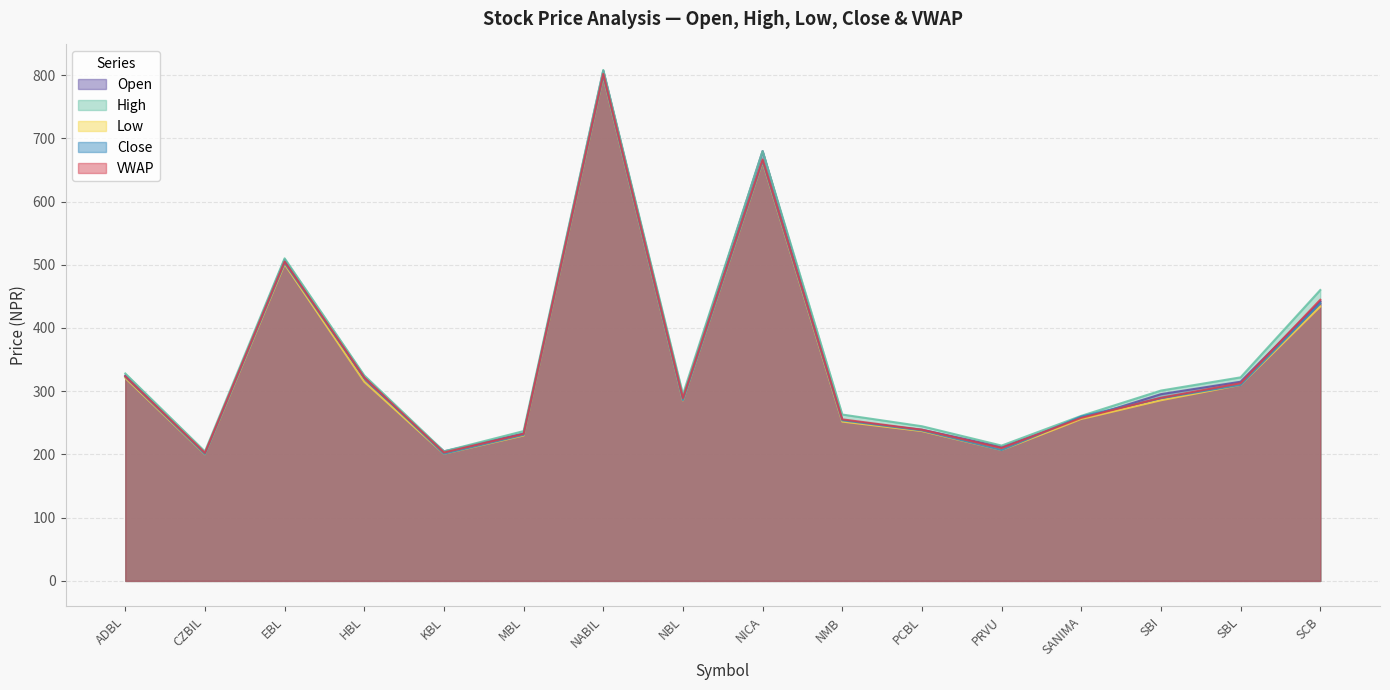

Which series has the largest total across all categories?

High